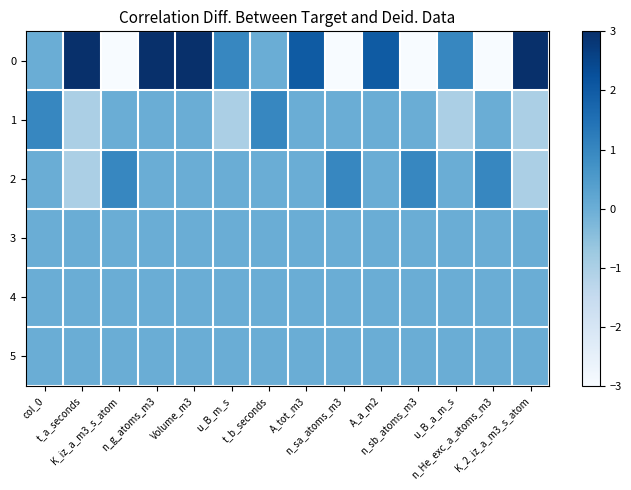

Rank the series by their maximum value, from lowest to highest.

3, 4, 5, 1, 2, 0